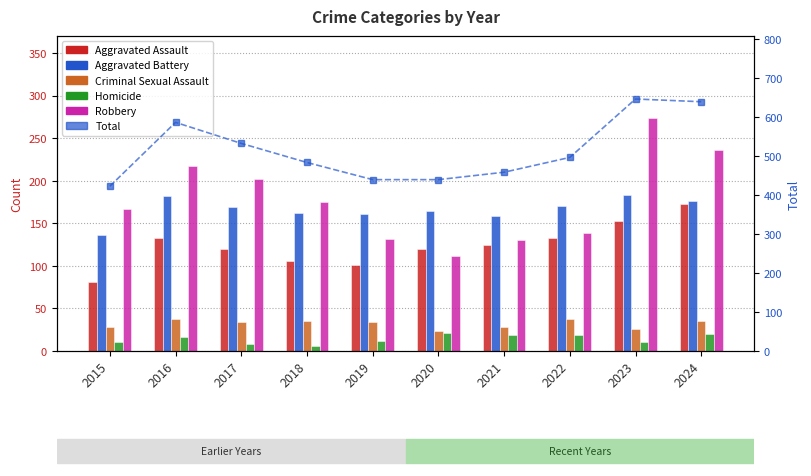

Rank the categories by Aggravated Assault value from lowest to highest.

2015, 2019, 2018, 2017, 2020, 2021, 2016, 2022, 2023, 2024